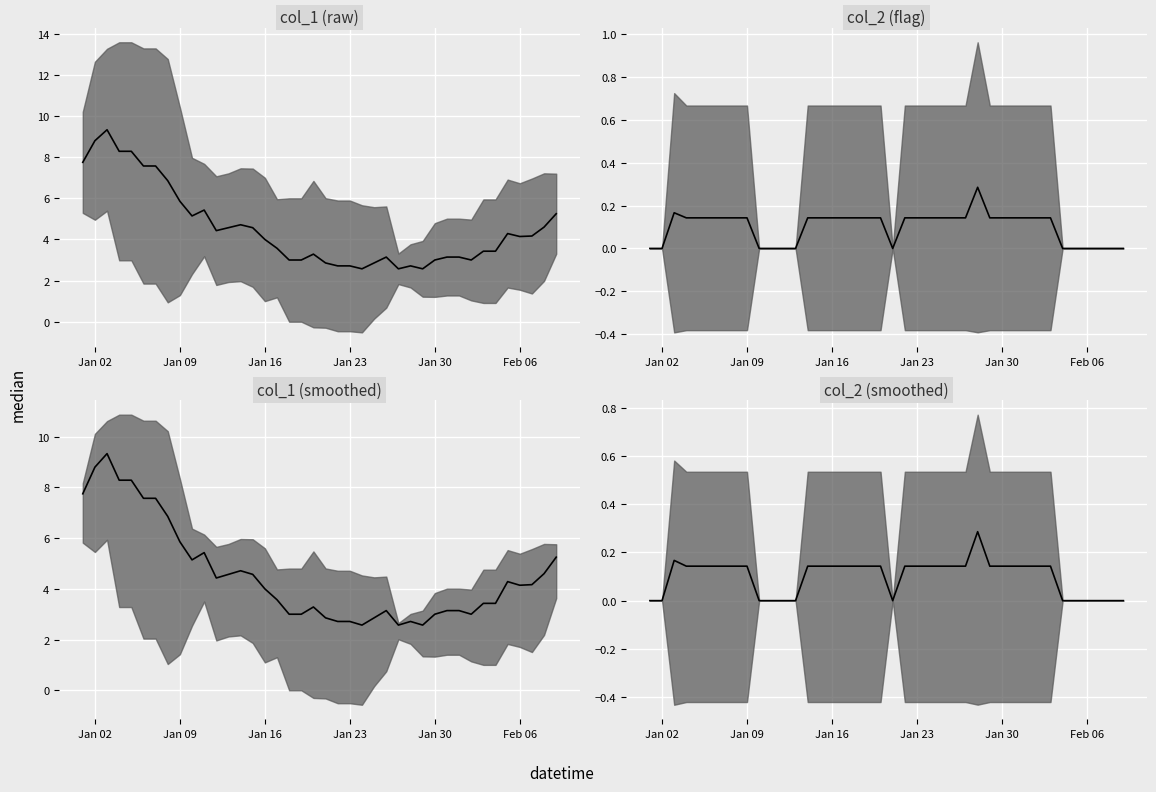

What is the value of the 29th point from the left?

0.1